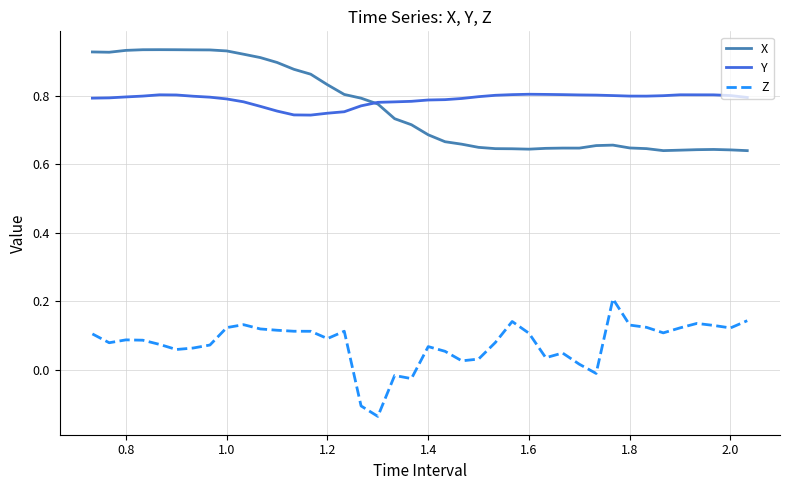

True or false: Z and Y intersect in this chart.

False